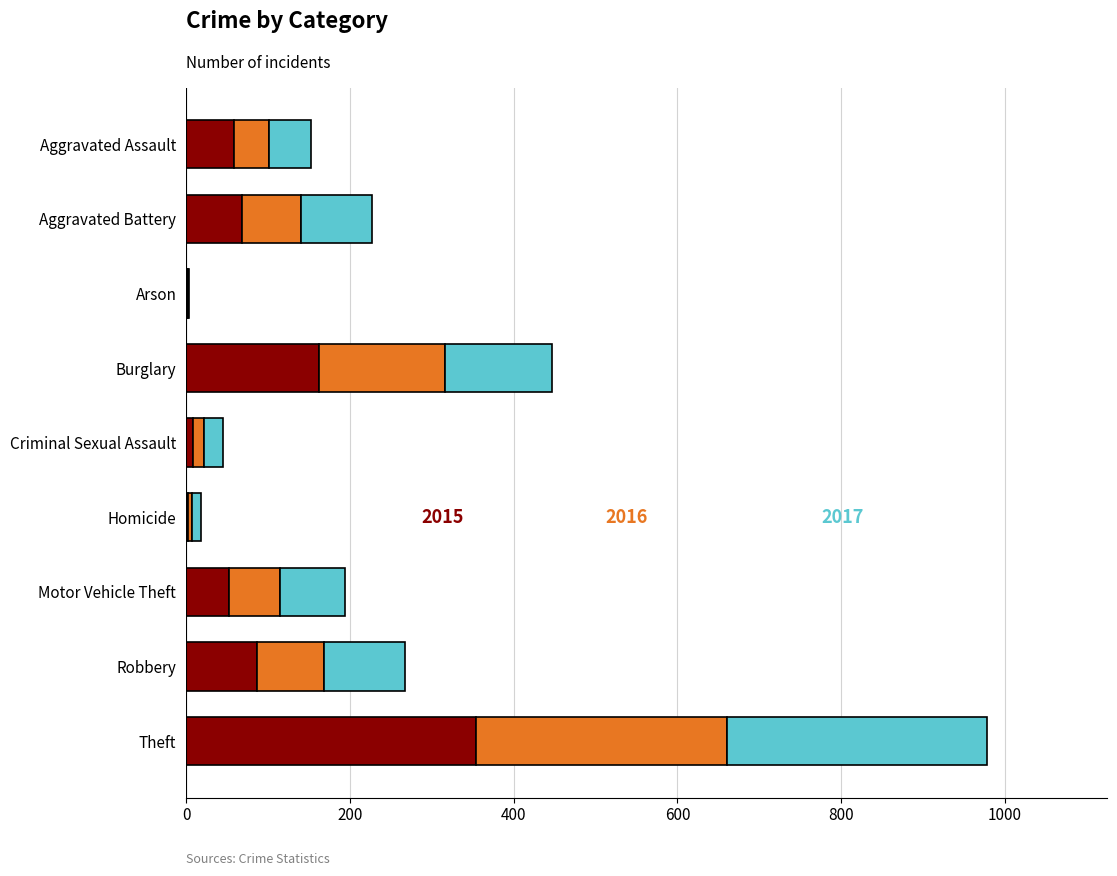

What is the total value across all series at Burglary?

447